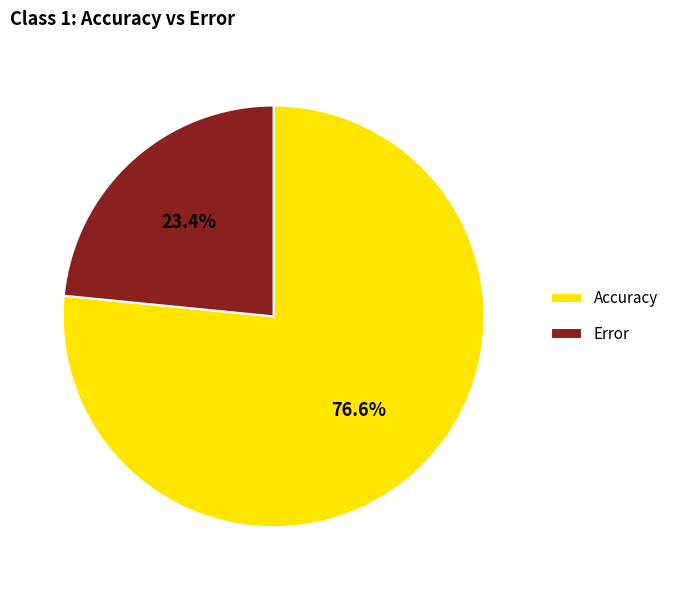

What is the majority slice?

Accuracy